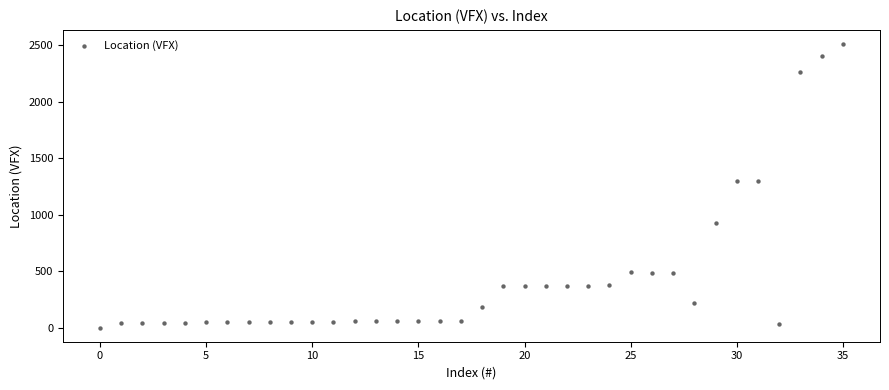

What is the range of Y values (max minus min)?

2510